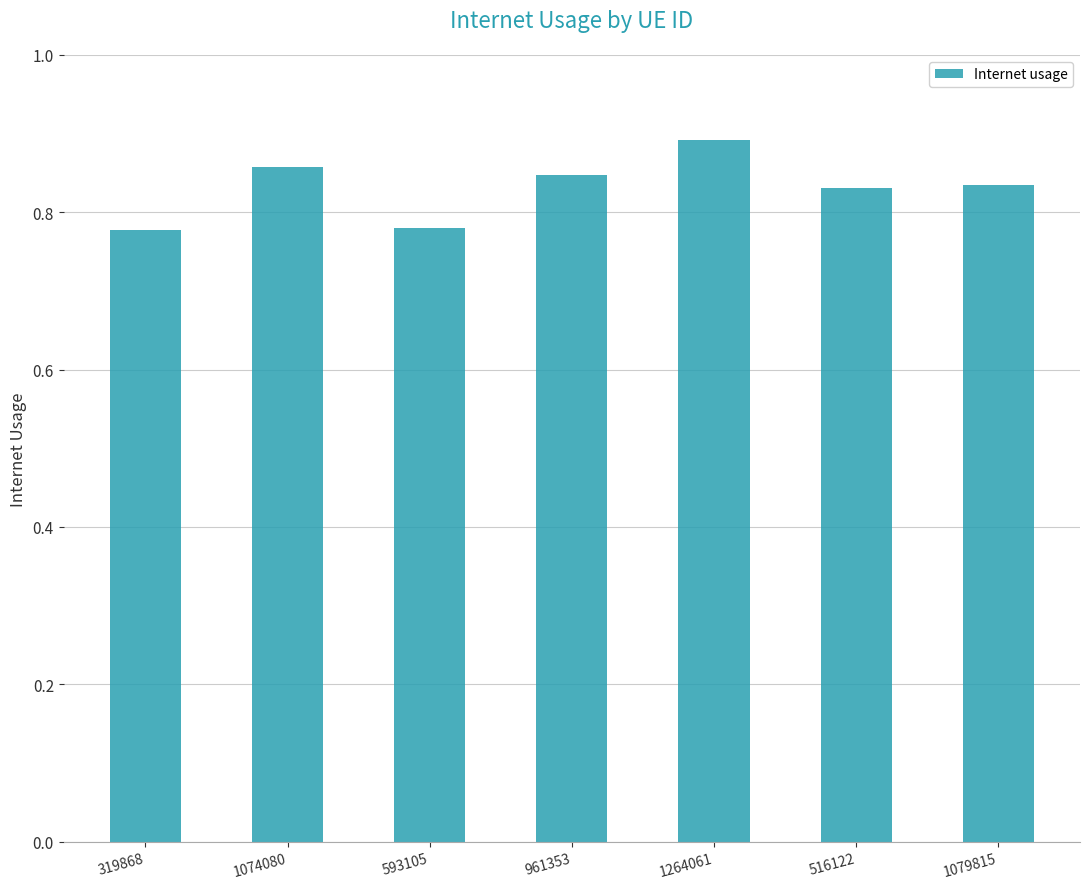

What is the label of the 1st bar from the right?

1079815